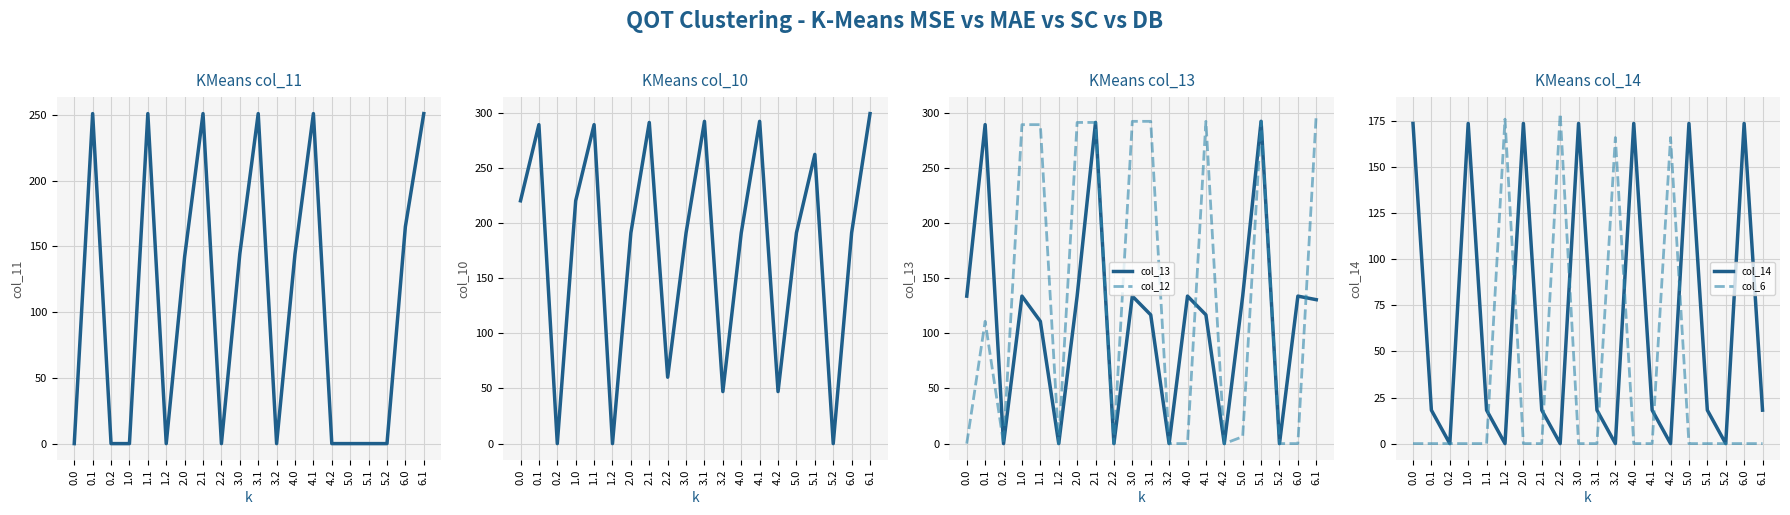

Which has a higher value, 4.1 or 5.0?

4.1